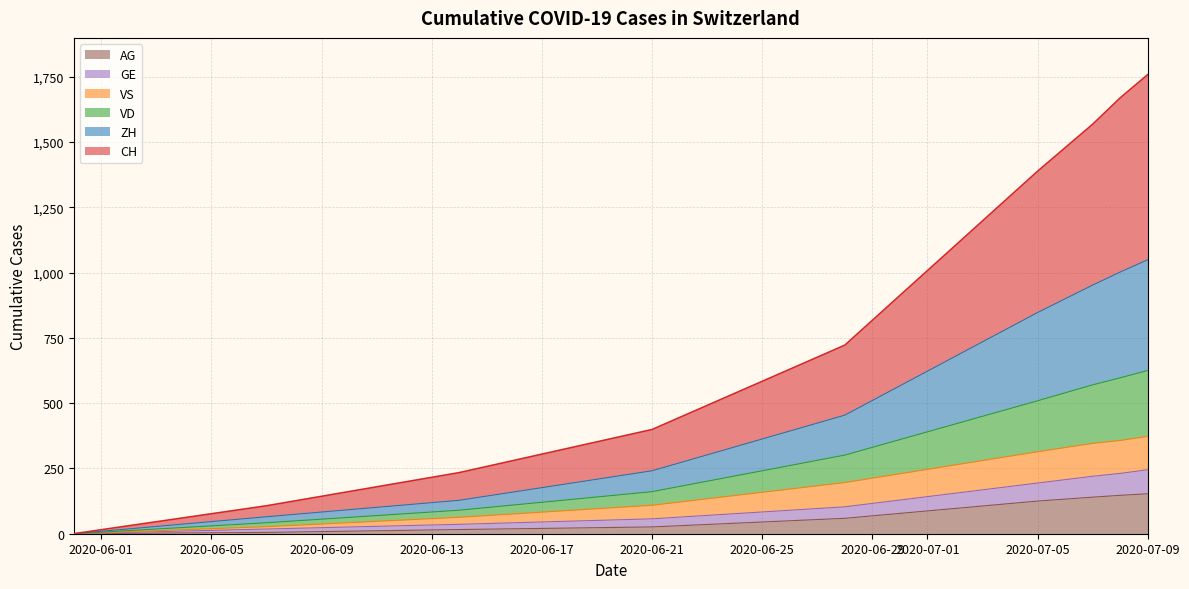

What is the maximum value shown in the chart?

1758